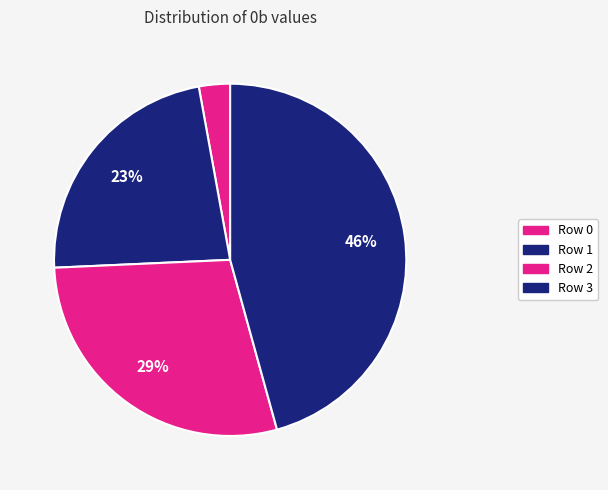

Do Row 2 and Row 1 together represent more than half of the pie?

Yes